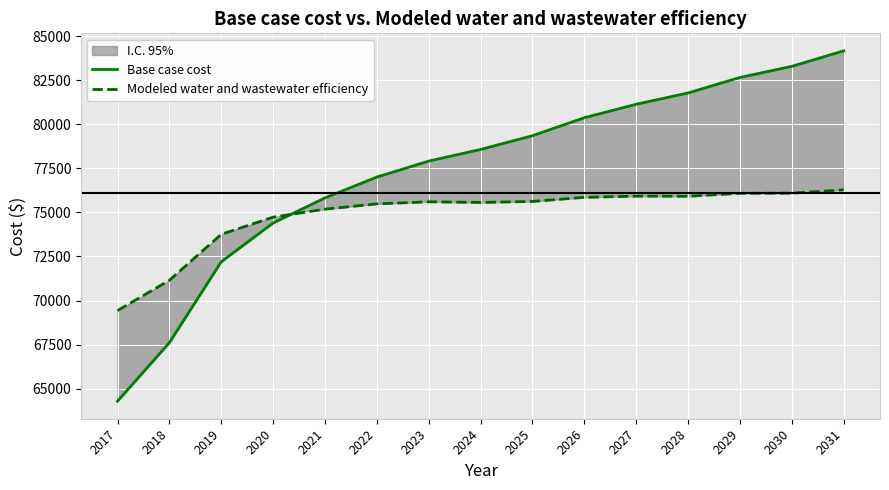

What is the spread (max minus min) of values at 2026?

4516.2